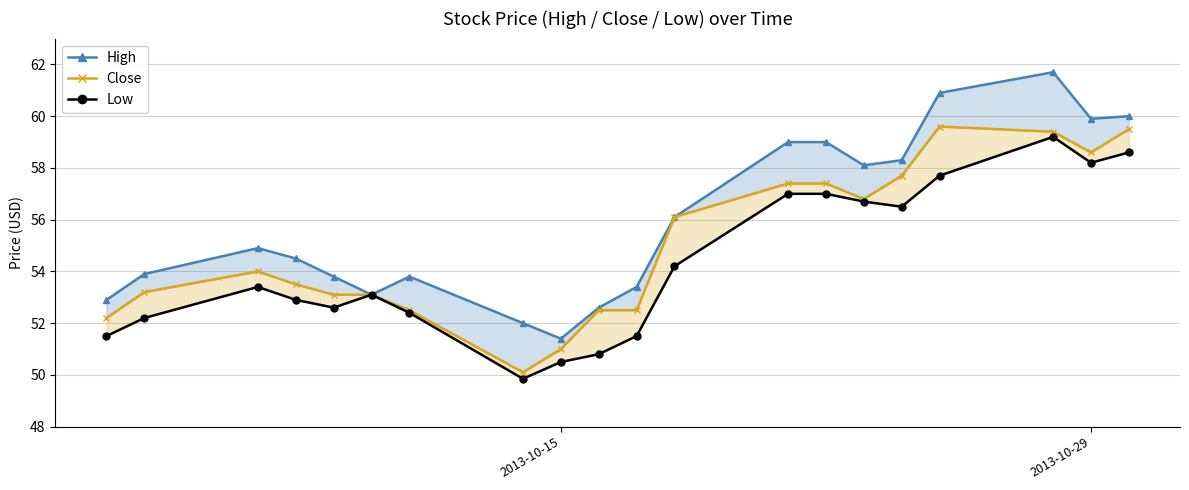

Is the value of Low at 15 greater than the value of High at 7?

Yes